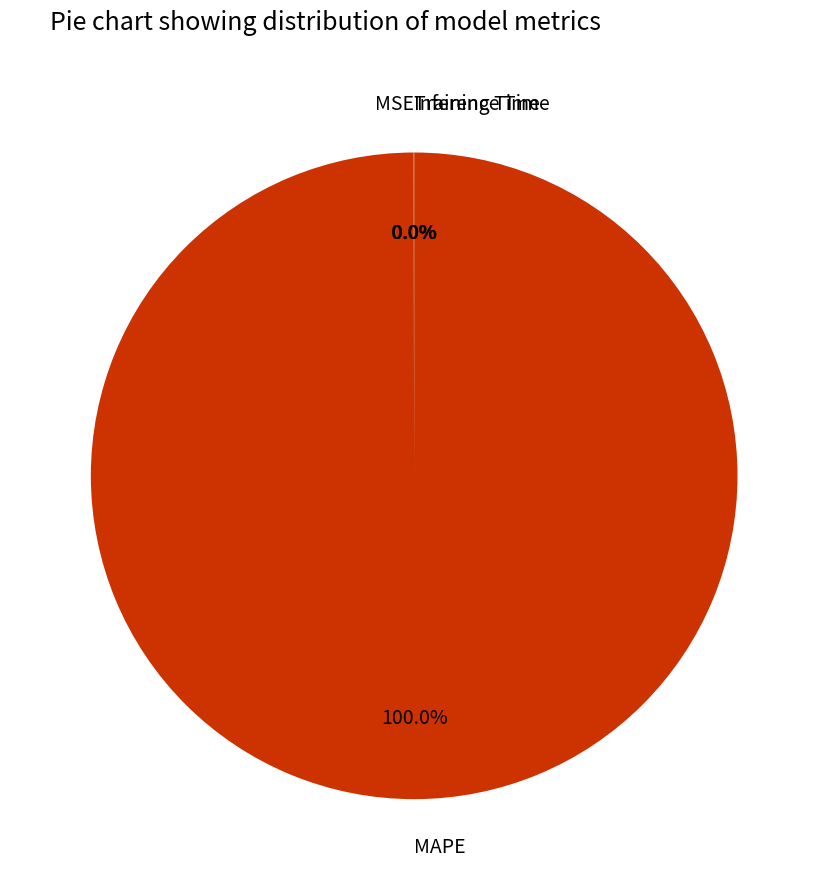

Which category has the biggest portion of the pie?

MAPE